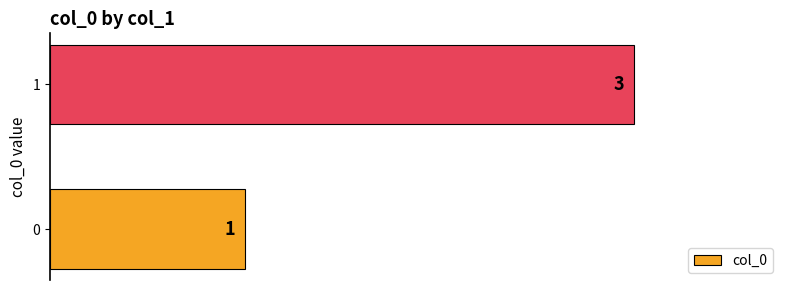

The value at 0 is 2. True or false?

False